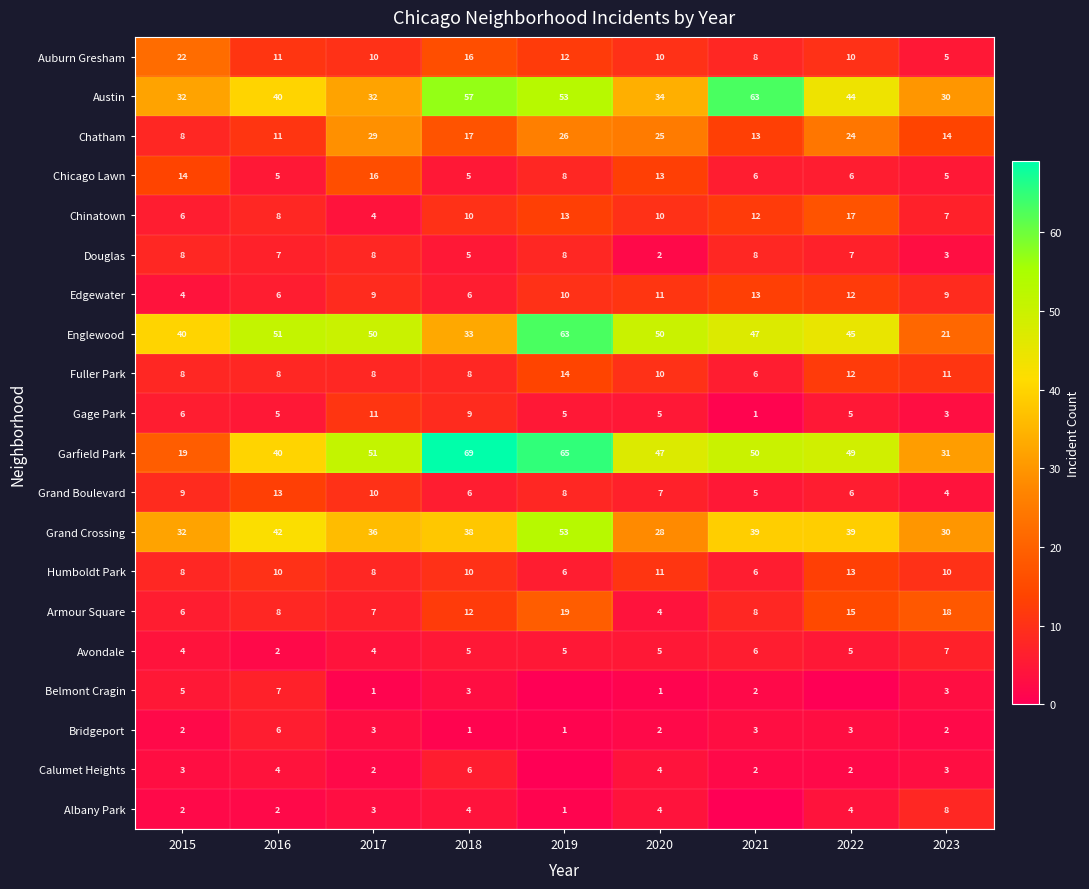

Count the number of categories in the chart.

9